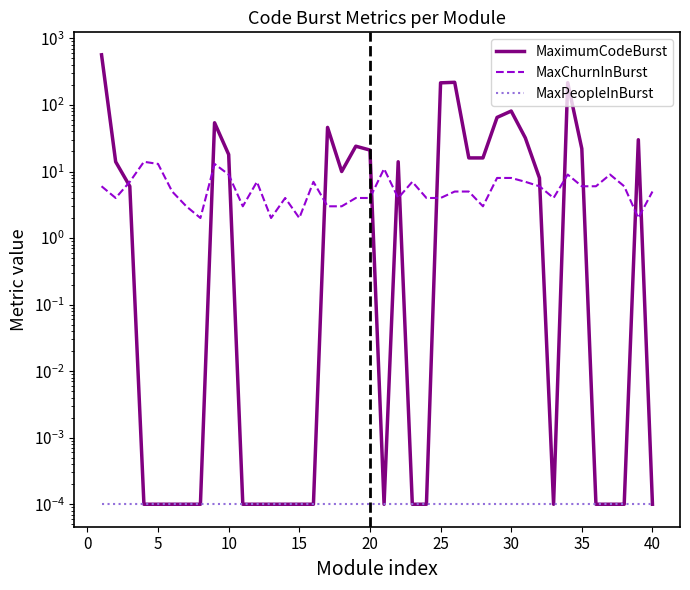

Does the chart have visible grid lines?

No